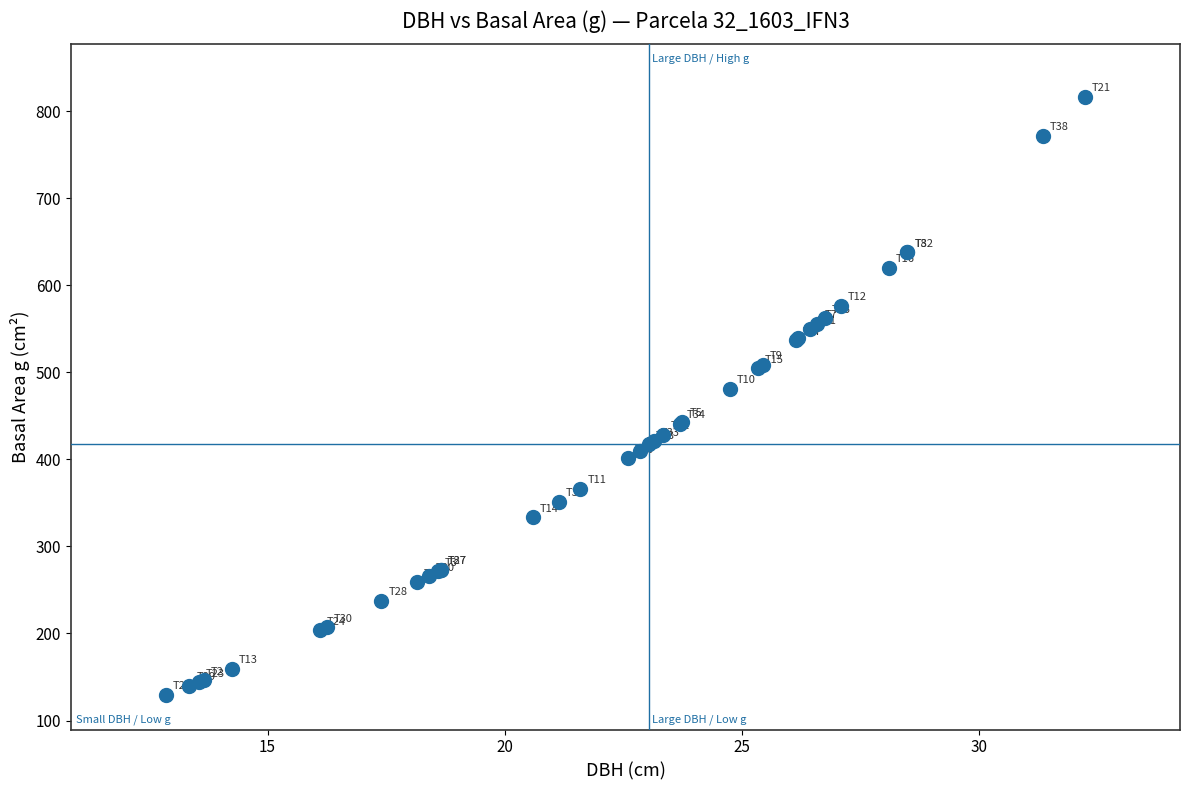

What Y value in the scatter plot is closest to 473?

481.1